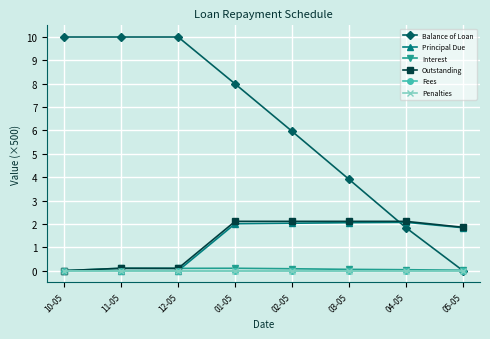

Rank the series by their maximum value, from lowest to highest.

Fees, Penalties, Interest, Principal Due, Outstanding, Balance of Loan